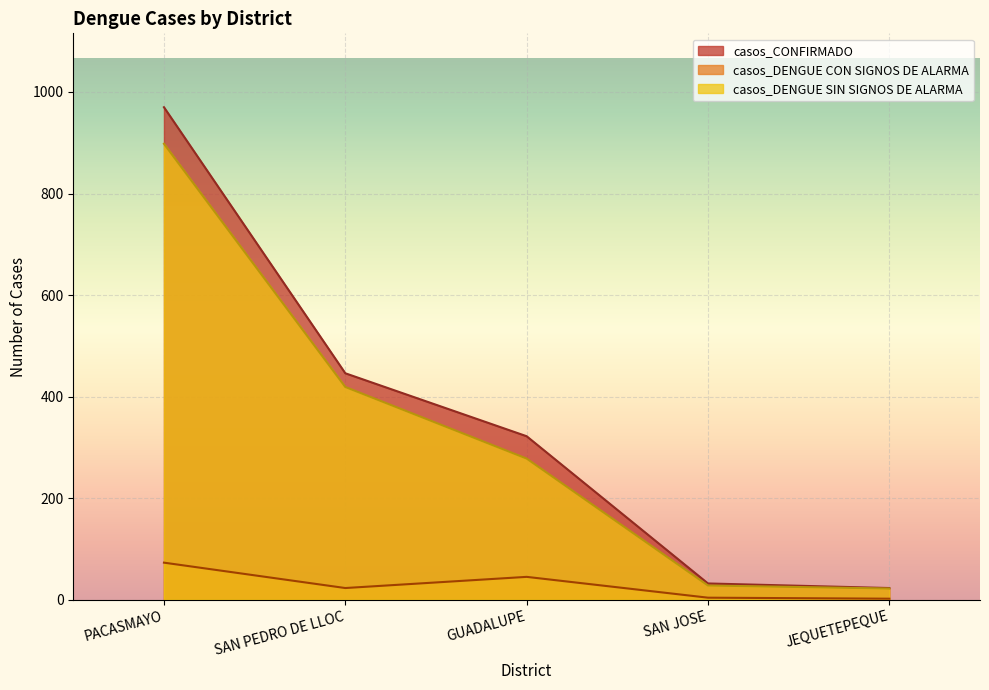

Reading left to right, what are all the values shown in this chart?

casos_CONFIRMADO: PACASMAYO=970	SAN PEDRO DE LLOC=446	GUADALUPE=322	SAN JOSE=32	JEQUETEPEQUE=23
casos_DENGUE CON SIGNOS DE ALARMA: PACASMAYO=73	SAN PEDRO DE LLOC=23	GUADALUPE=45	SAN JOSE=4	JEQUETEPEQUE=2
casos_DENGUE SIN SIGNOS DE ALARMA: PACASMAYO=898	SAN PEDRO DE LLOC=419	GUADALUPE=278	SAN JOSE=28	JEQUETEPEQUE=22